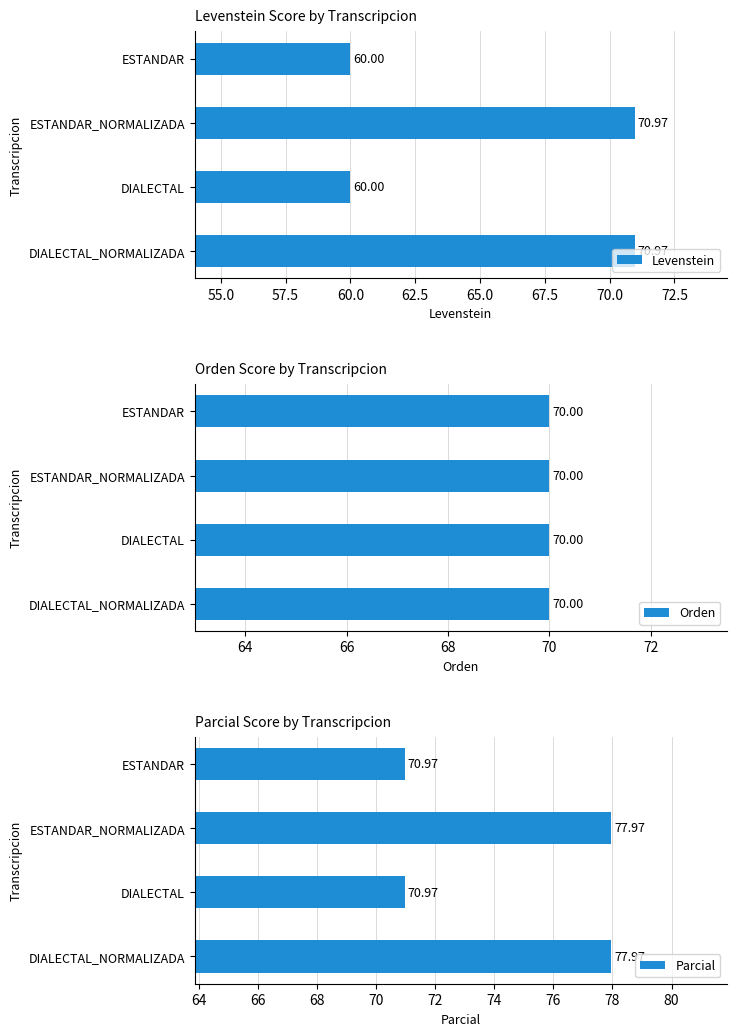

What is the difference between the second highest and minimum values in the Parcial series?

7.0